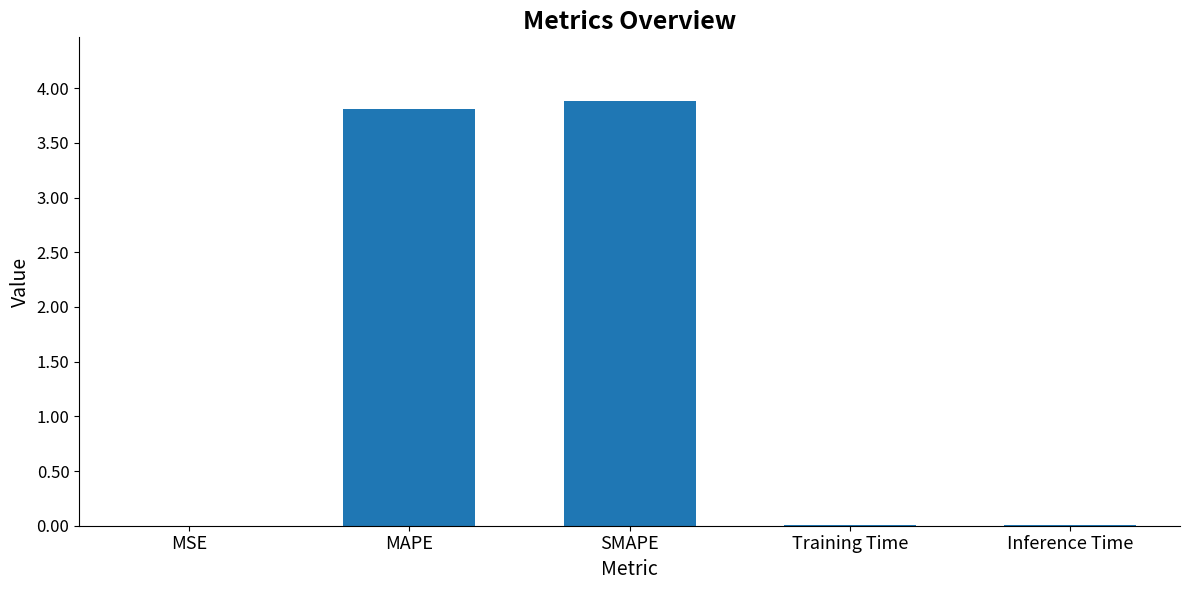

Which has a higher value, Training Time or MAPE?

MAPE